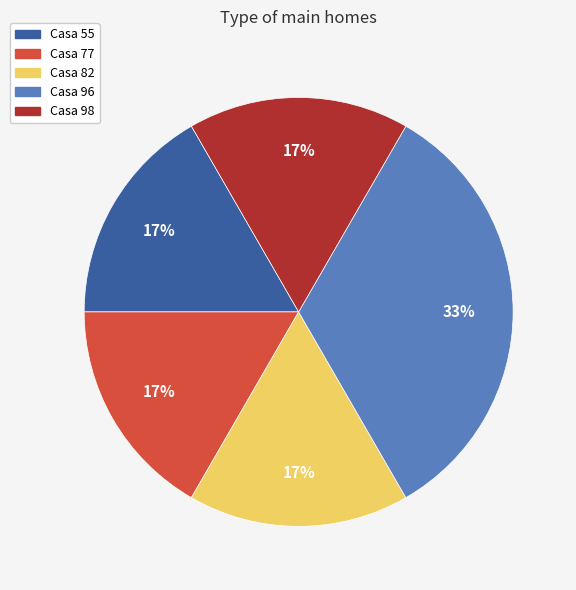

Which category has the biggest portion of the pie?

Casa 96